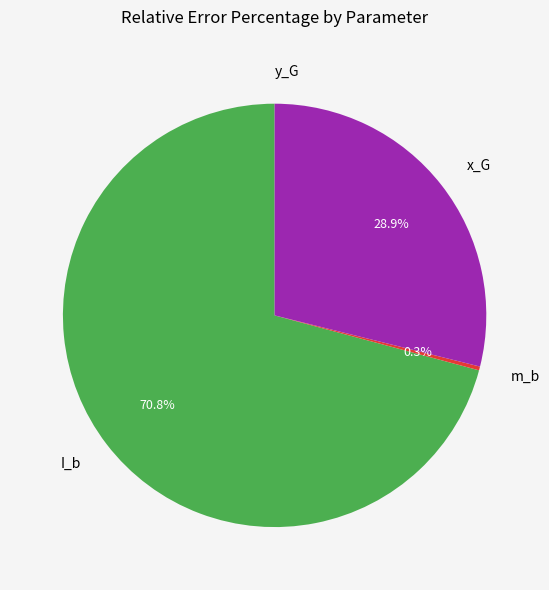

What percentage do x_G and m_b together represent?

29.2%